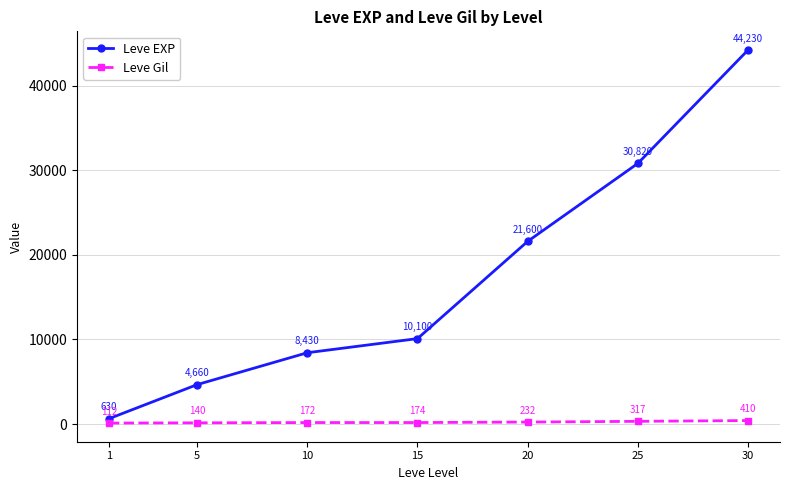

What is the difference between the Leve EXP values at 15 and 20?

11500